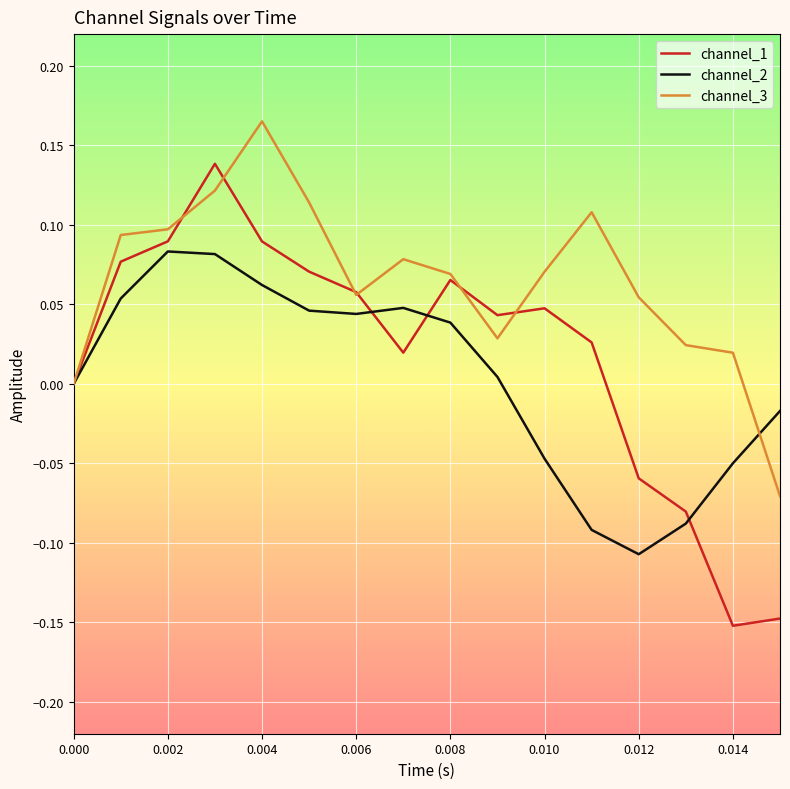

Rank the series by their maximum value, from lowest to highest.

channel_2, channel_1, channel_3